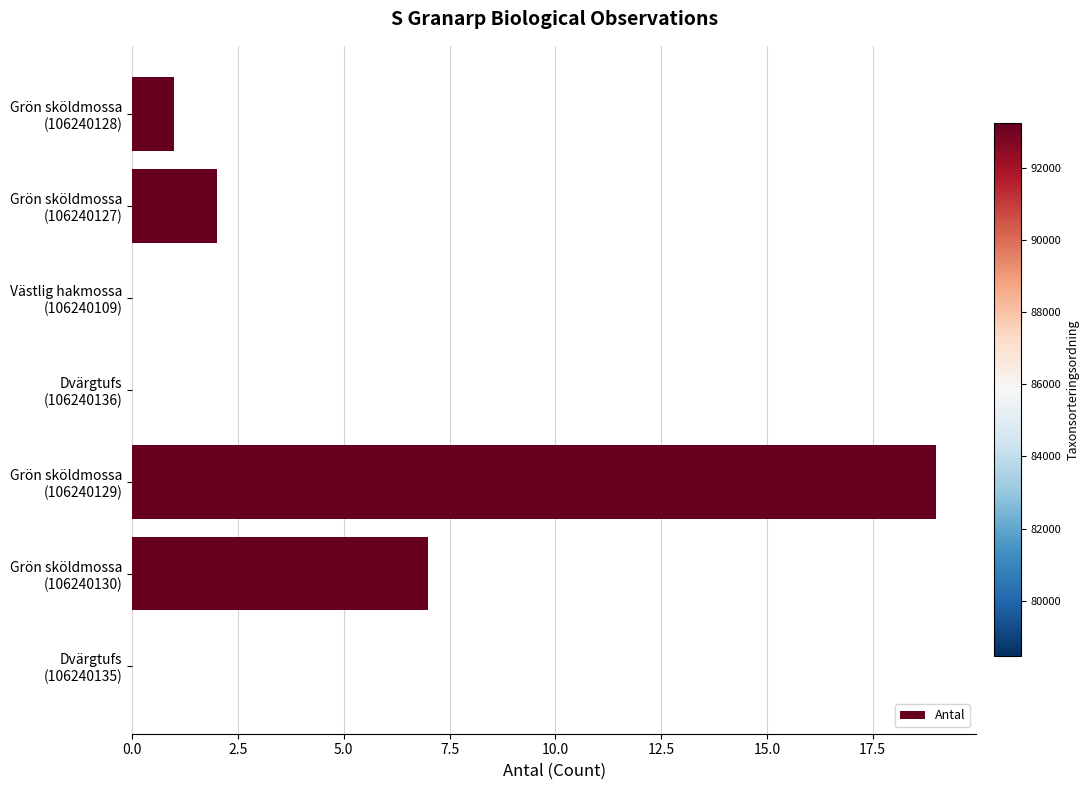

What is the average value?

4